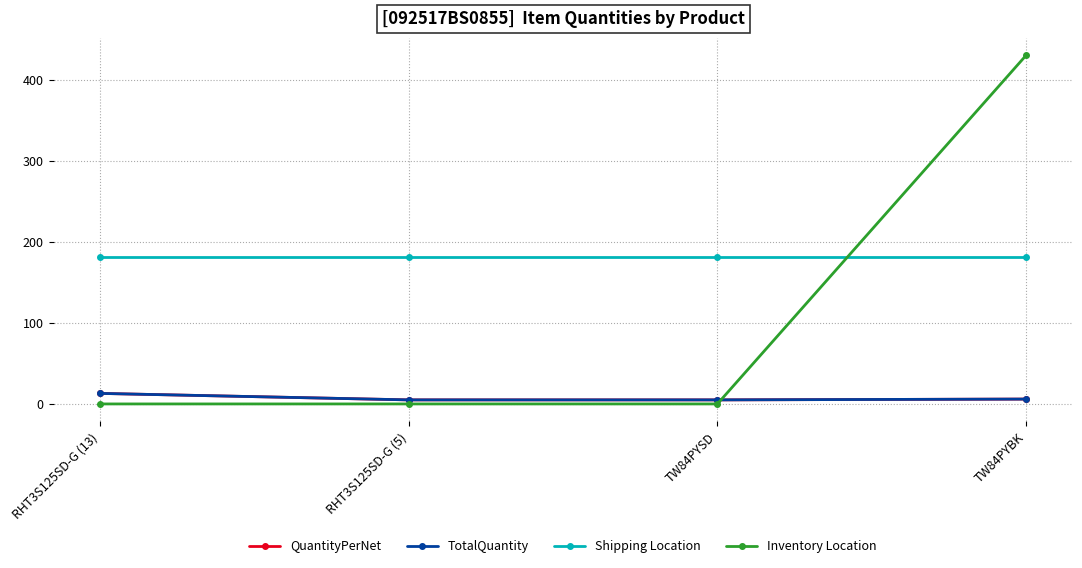

True or false: Shipping Location and TotalQuantity cross at least once.

False